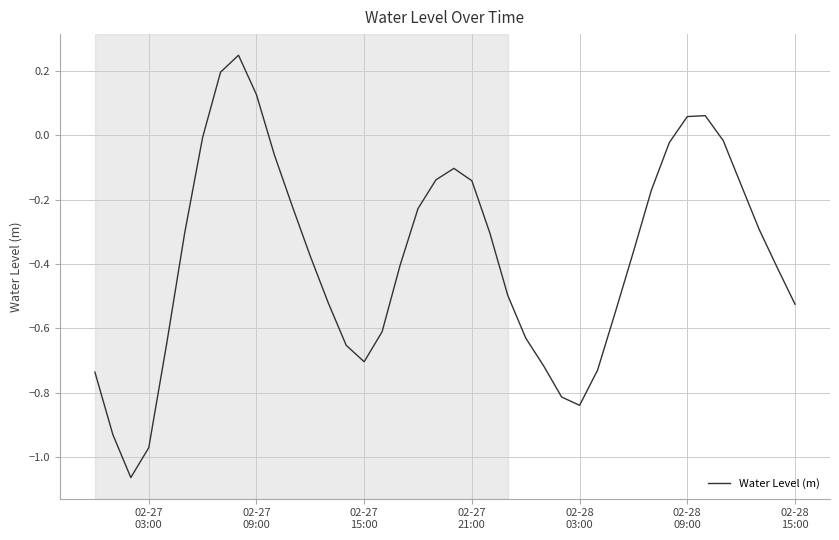

How many lines are shown in the chart?

1